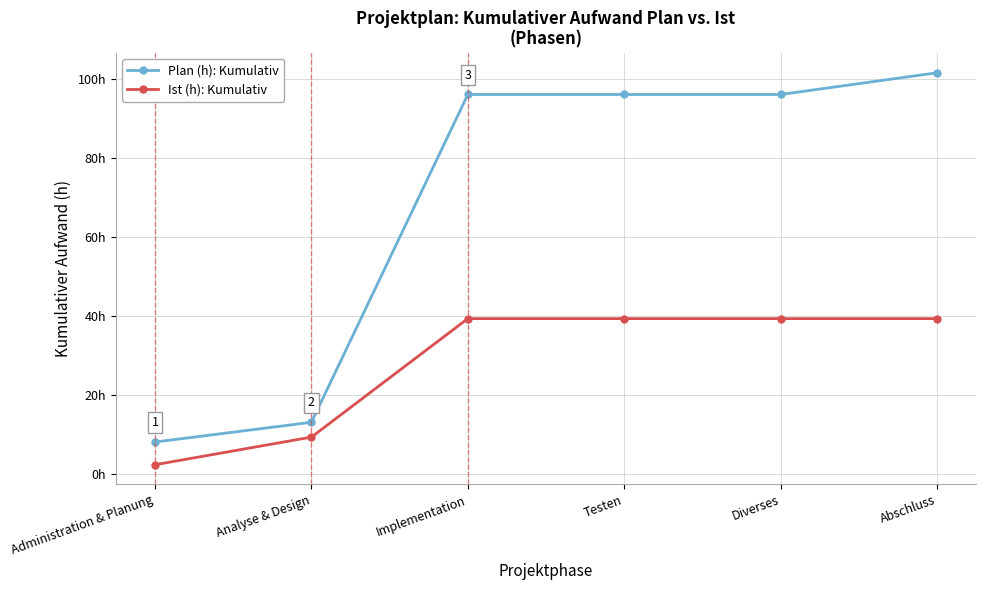

Is this an area chart (filled region under the line)?

No